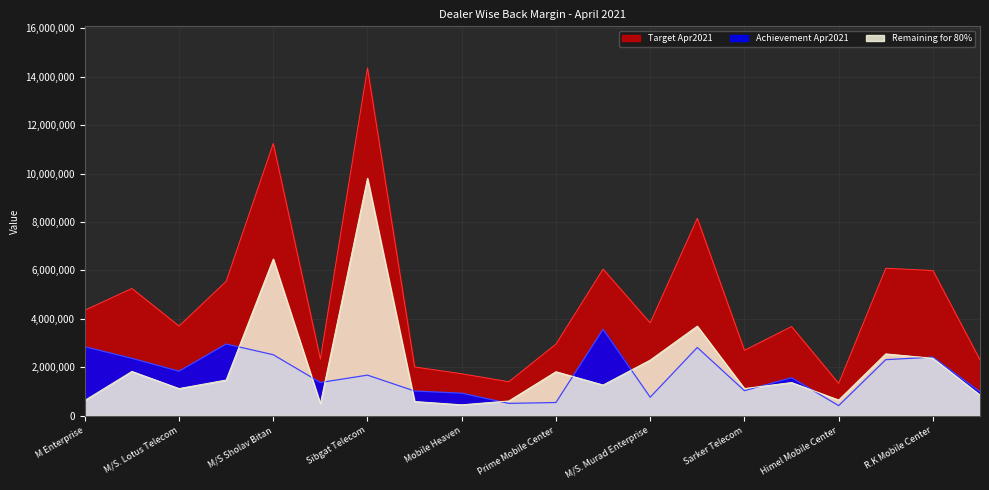

The value of Target Apr2021 at Nashua Associate is 8152045.7. True or false?

True